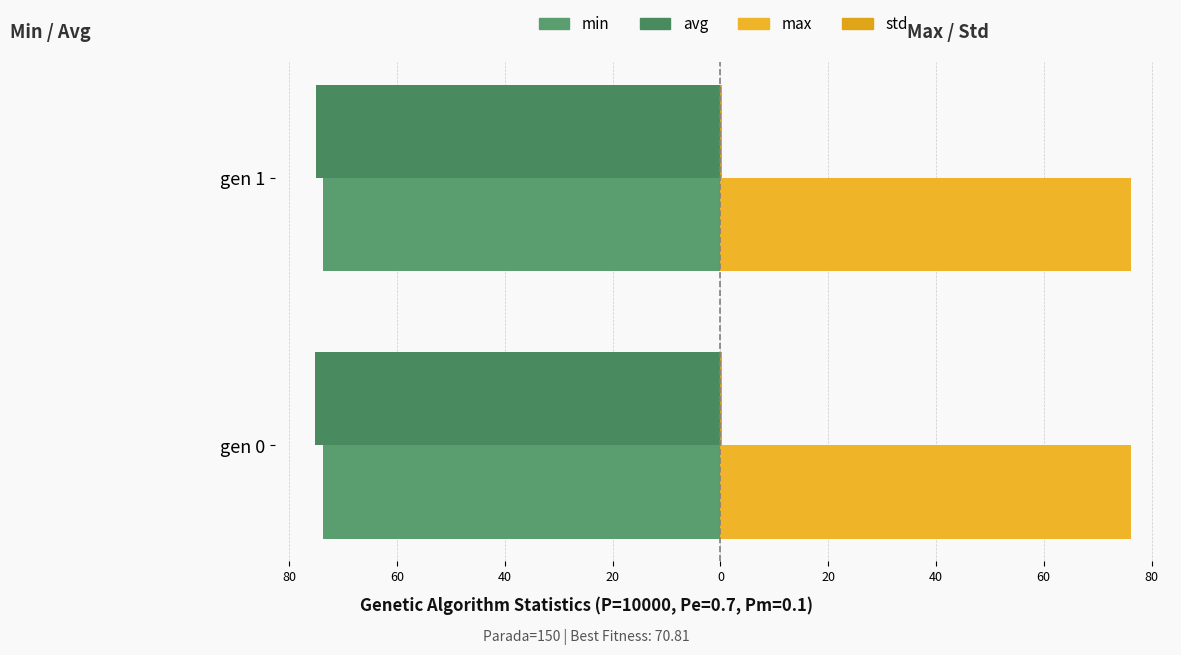

The value of avg (left) at gen 1 is -75.0. True or false?

True